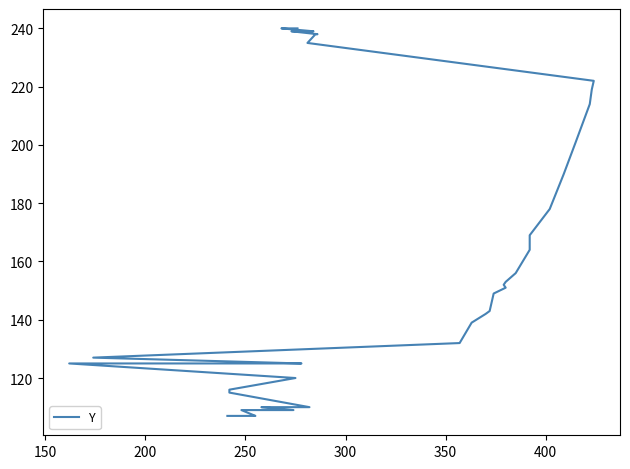

Is it true that the value at 8 is 161?

False